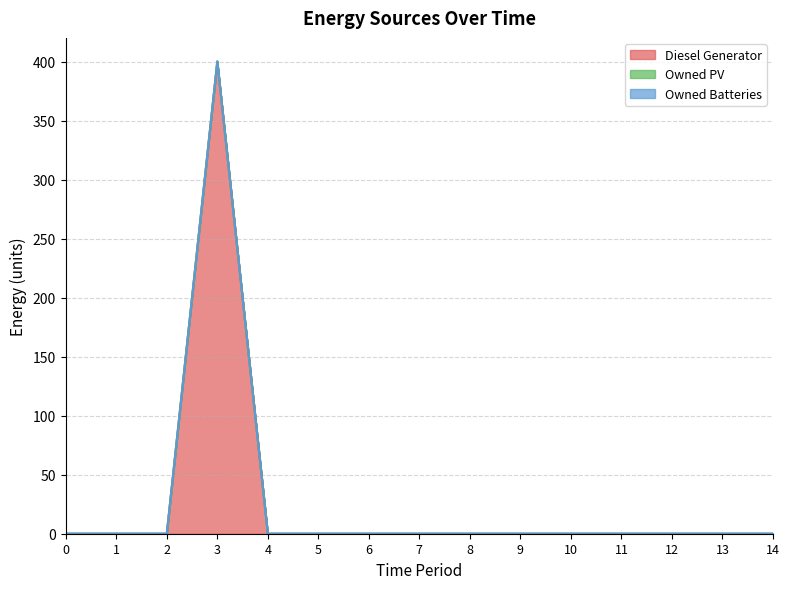

What are all the series names shown in the legend?

Diesel Generator, Owned PV, Owned Batteries